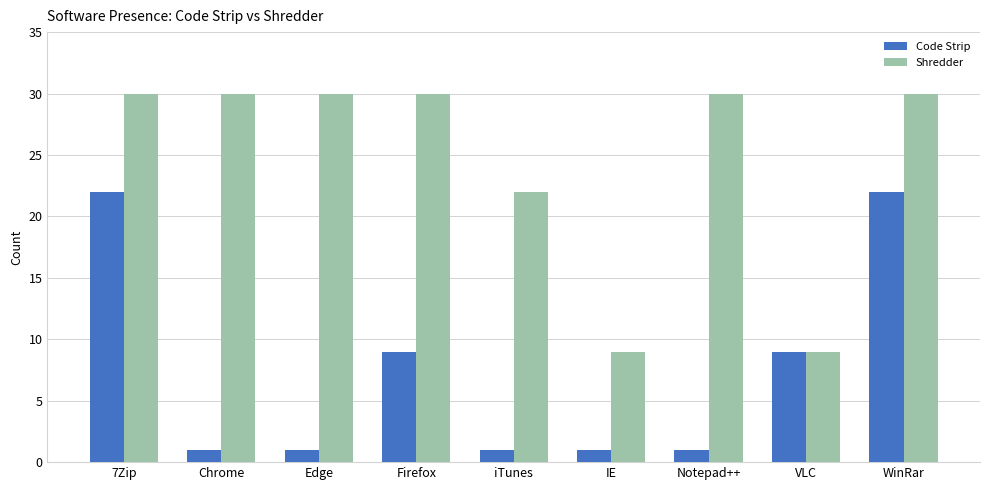

What is the highest value of the Shredder series?

30